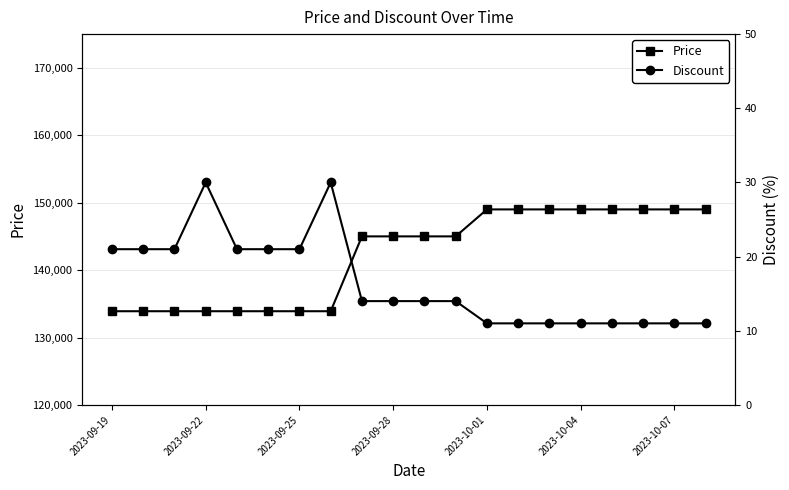

Is this an area chart (filled region under the line)?

No